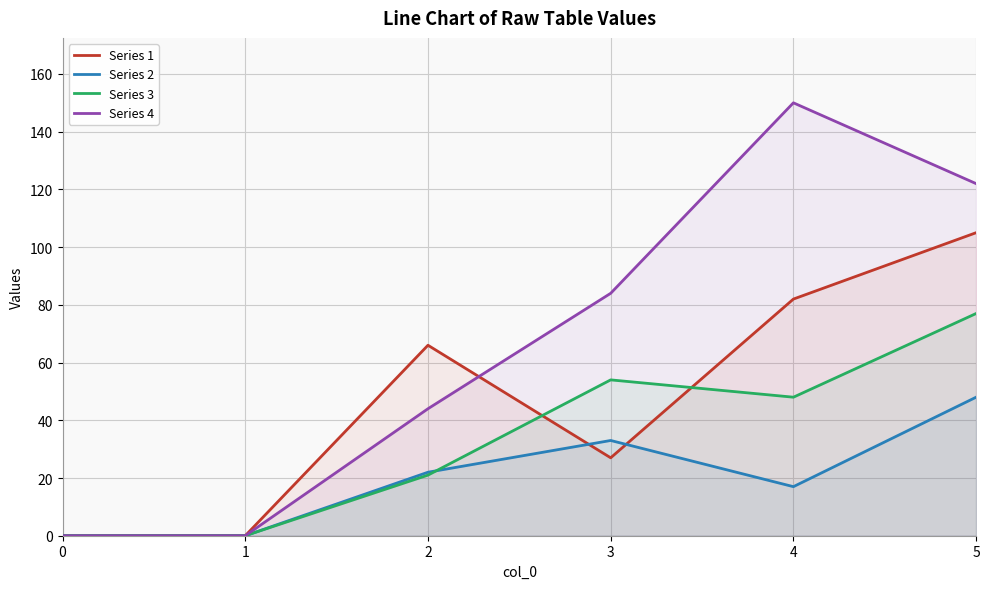

Reading right to left, extract all data points from this chart.

Series 1: 105	82	27	66	0	0
Series 2: 48	17	33	22	0	0
Series 3: 77	48	54	21	0	0
Series 4: 122	150	84	44	0	0